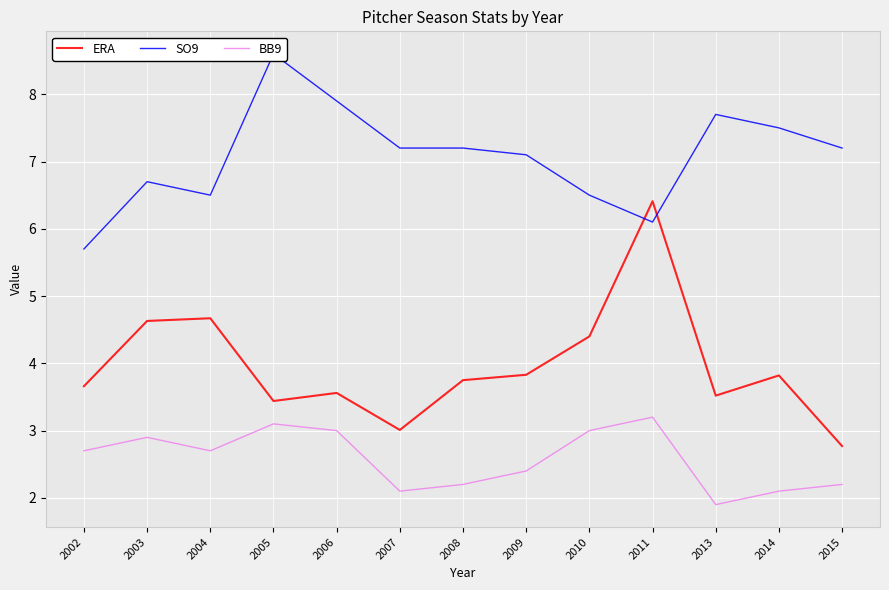

Does the chart display data point markers on the line(s)?

No